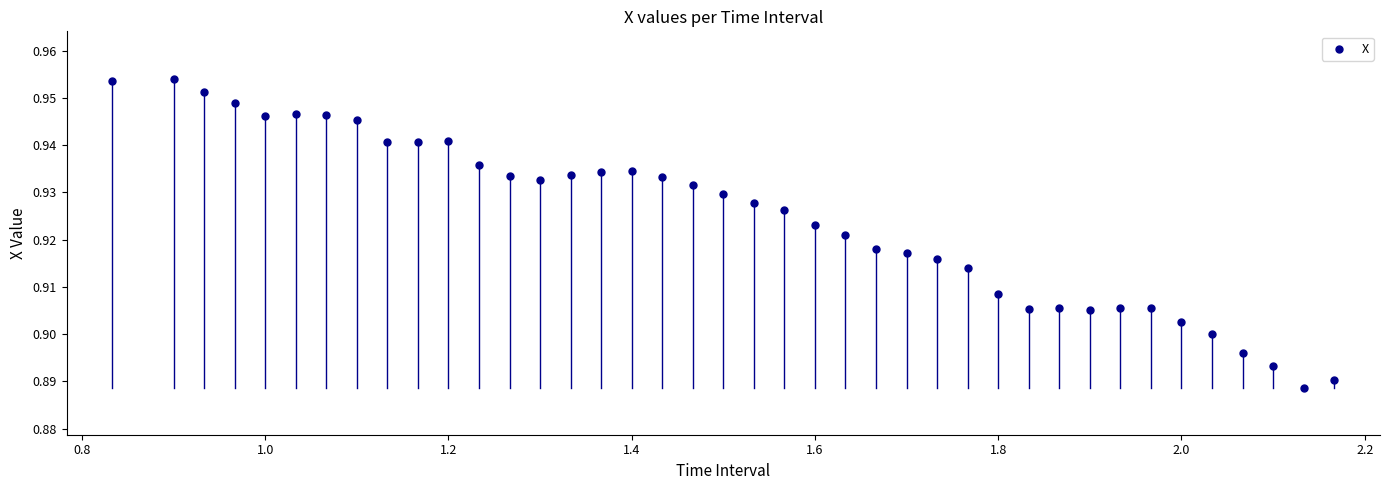

What is the range of X values (max minus min)?

1.3